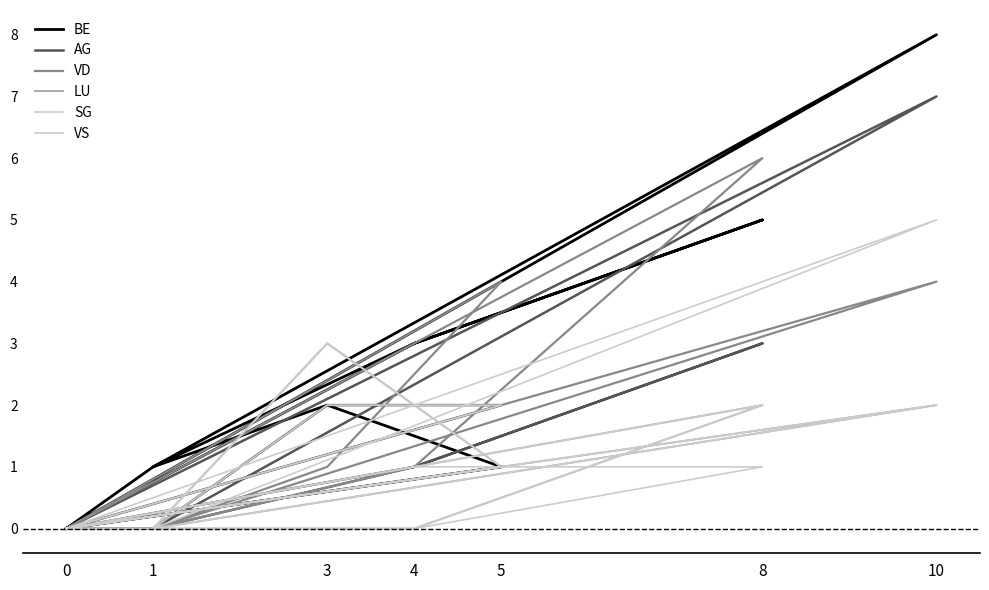

True or false: LU has more than 2 points higher than both neighbors.

True